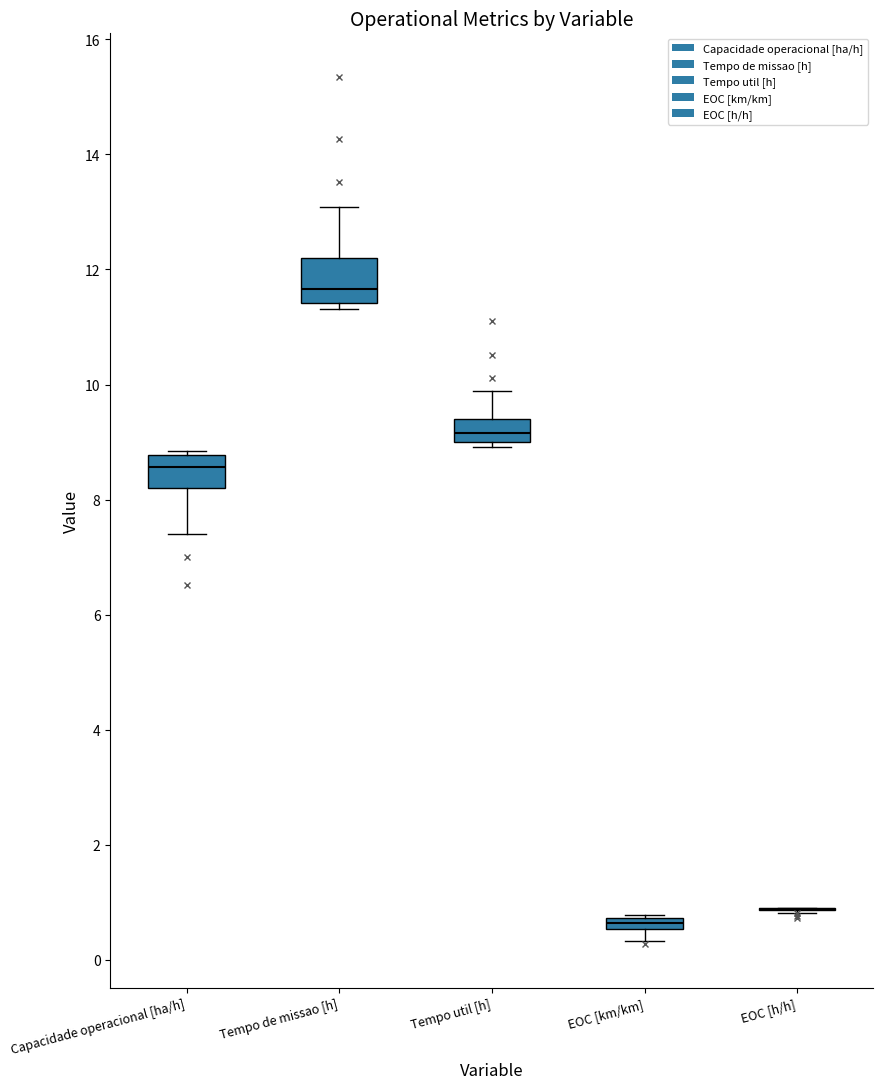

Comparing the boxes themselves (not the whiskers), which one is the tallest?

Tempo de missao [h]